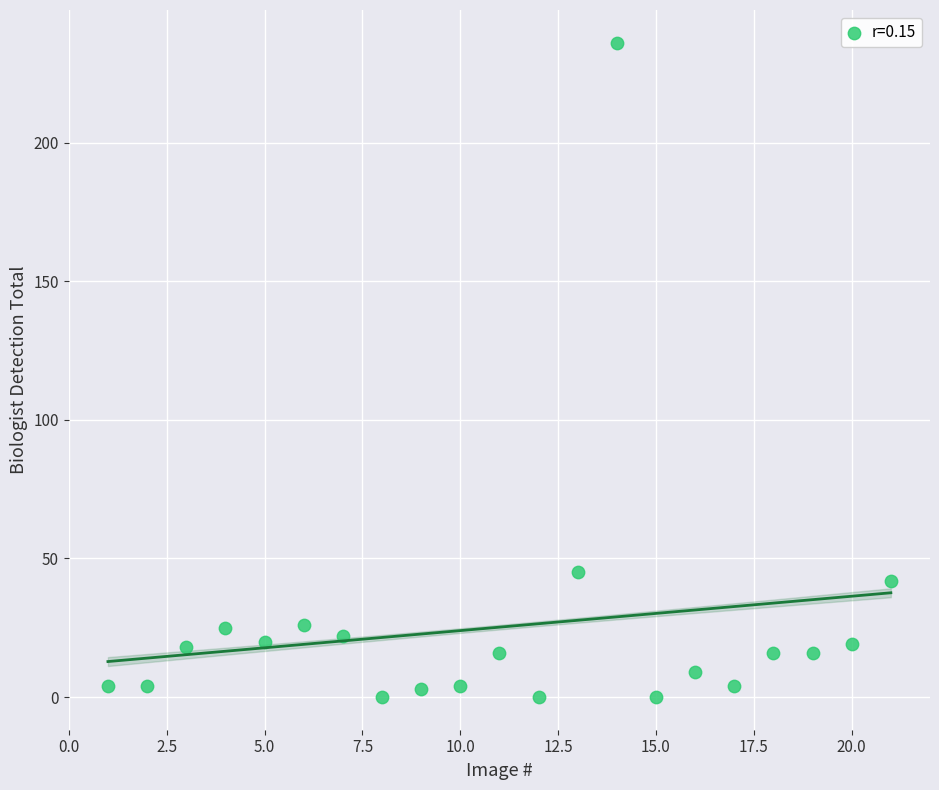

What Y value in the scatter plot is closest to 118?

45